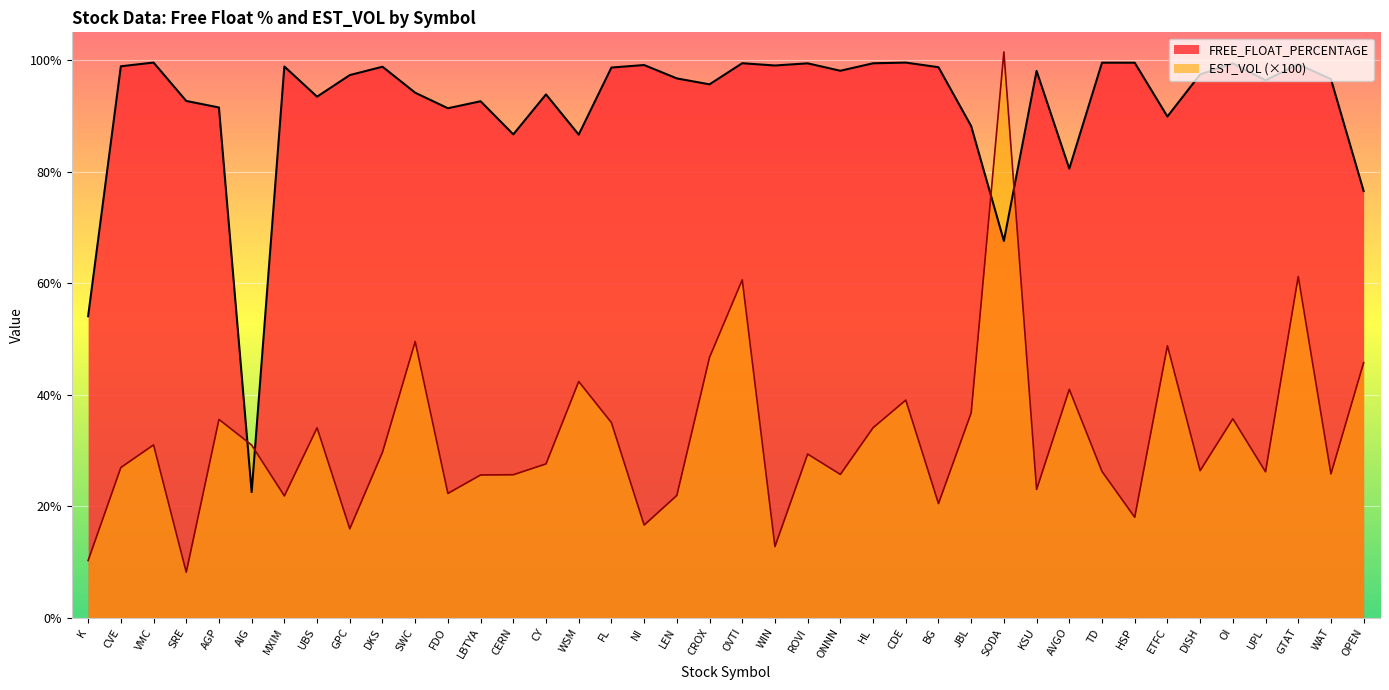

Is it true that EST_VOL equals 29.7 at DKS?

True